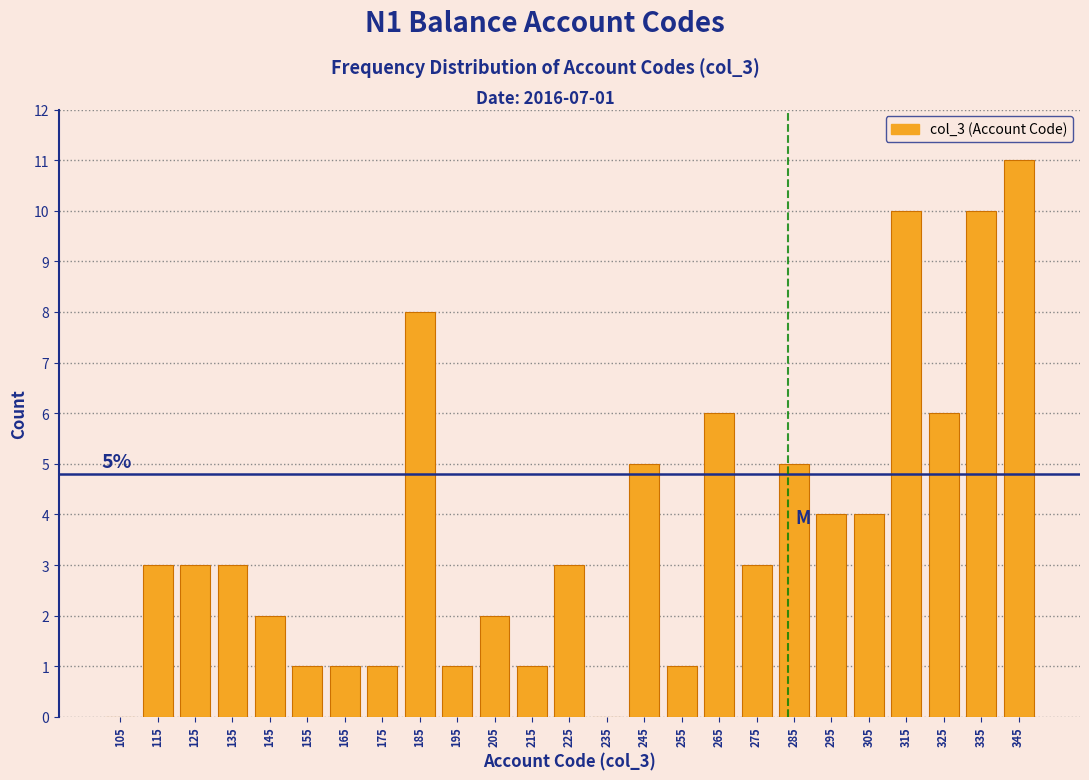

Which range on the x-axis has the tallest bar?

340 to 350